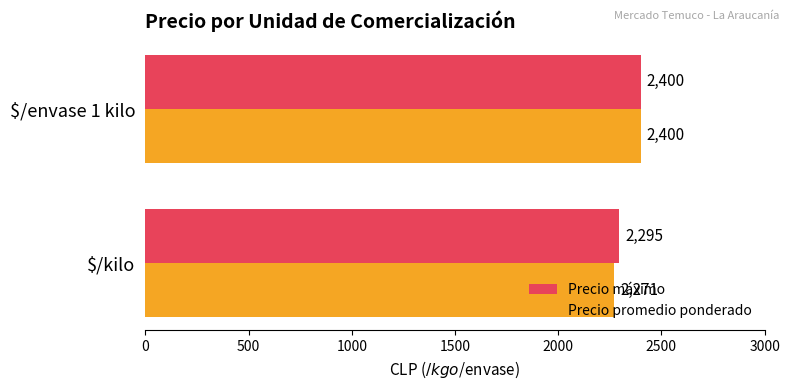

How many Precio promedio ponderado values are between 2271 and 2400?

2